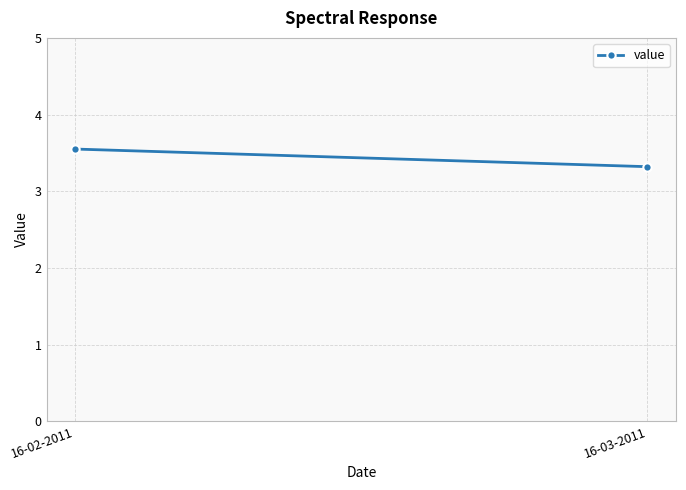

At which category does the chart reach its peak across all series?

16-02-2011